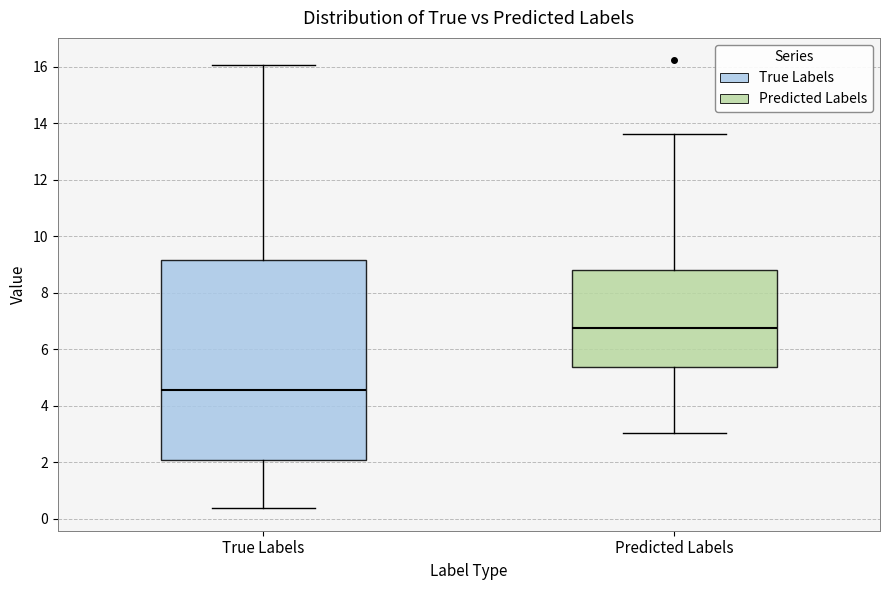

Where does the upper whisker of the box for Predicted Labels end on the y-axis? The values are not printed on the chart, so give them approximately, as read against the axis.

13.6